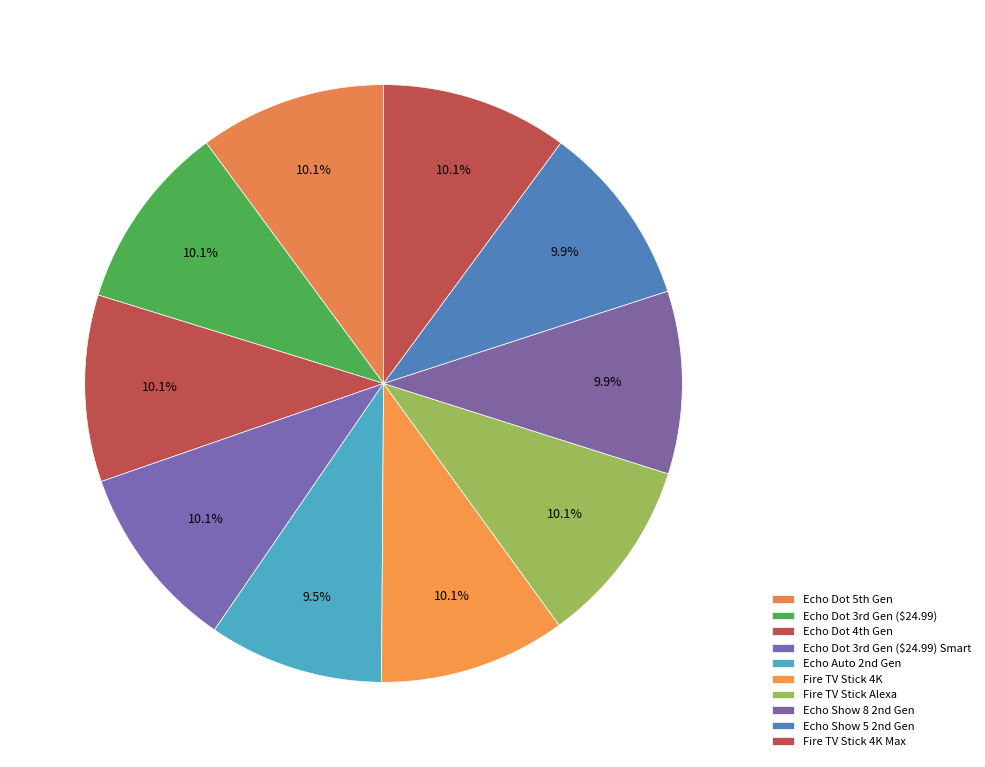

How much of the chart is everything except Fire TV Stick Alexa?

89.9%